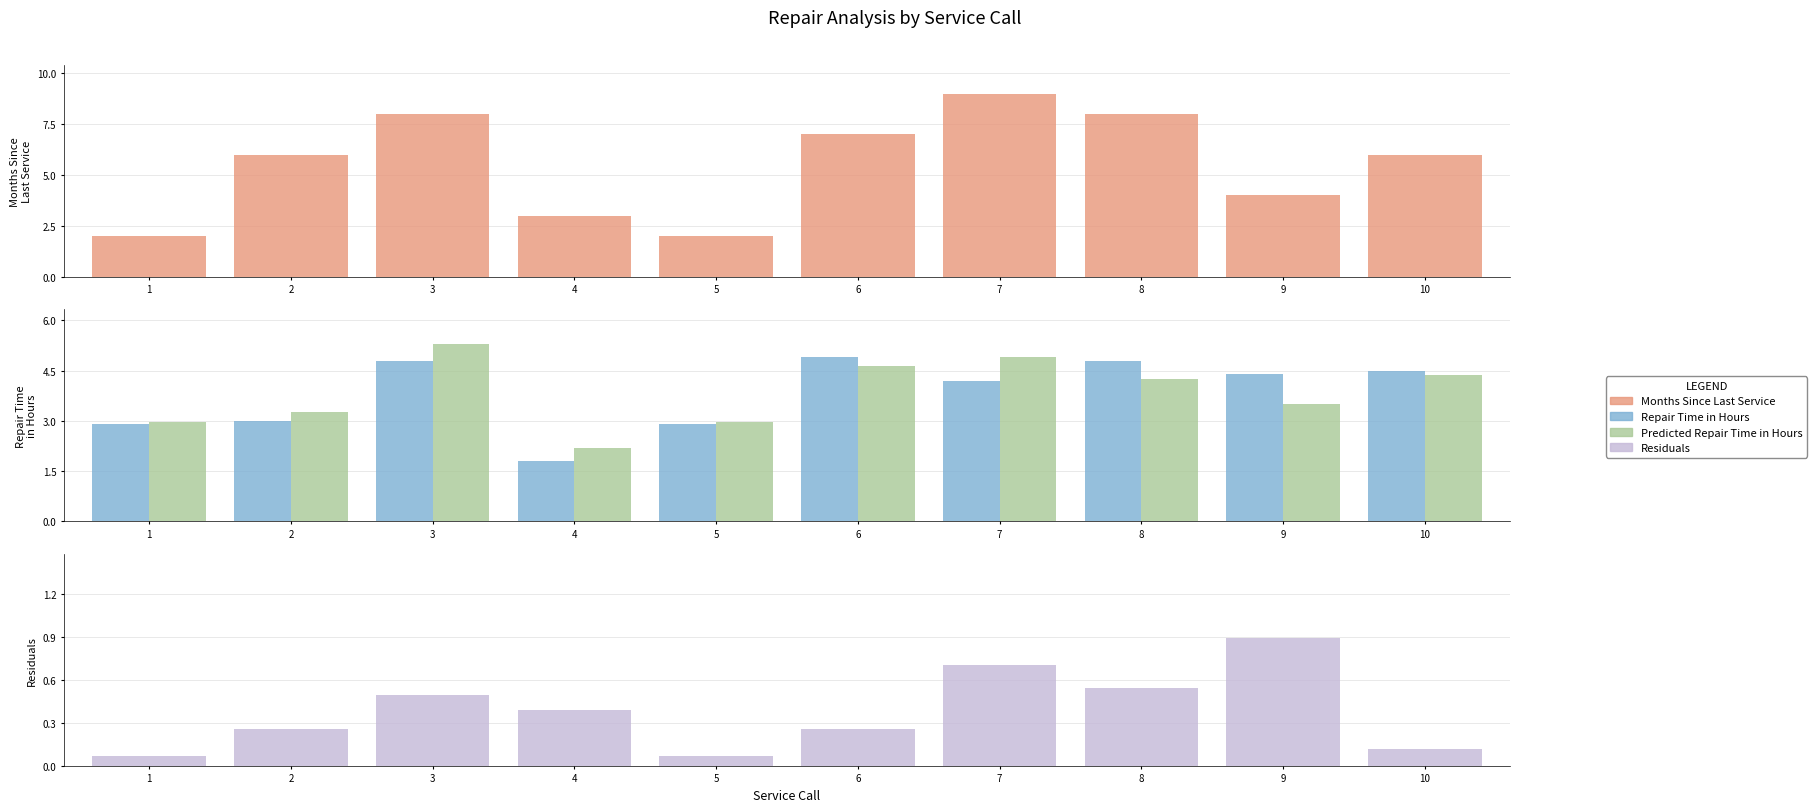

Which label corresponds to the smallest value in the chart?

1